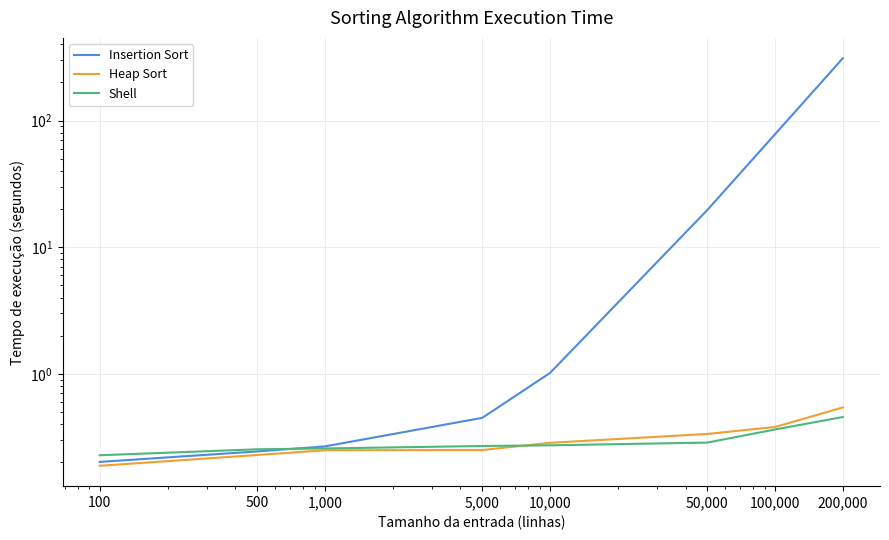

Reading left to right, list all the values displayed in this chart.

Insertion Sort: 0.2	0.2	0.3	0.4	1.0	19.7	78.0	310.1
Heap Sort: 0.2	0.2	0.2	0.3	0.3	0.3	0.4	0.5
Shell: 0.2	0.3	0.3	0.3	0.3	0.3	0.4	0.5